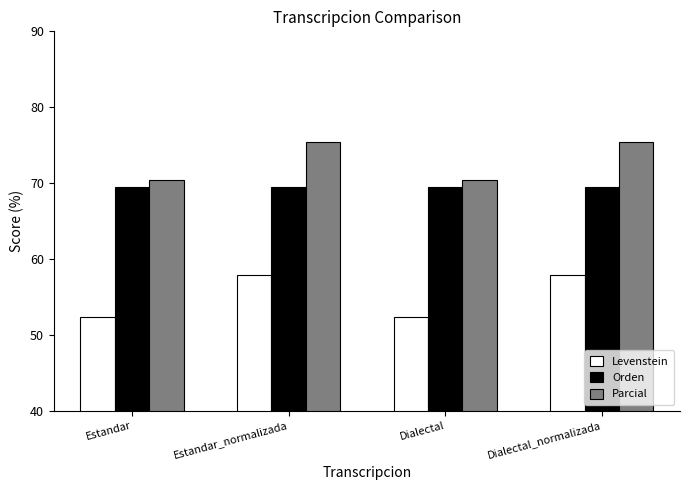

What is the spread (max minus min) of values at Dialectal_normalizada?

17.5